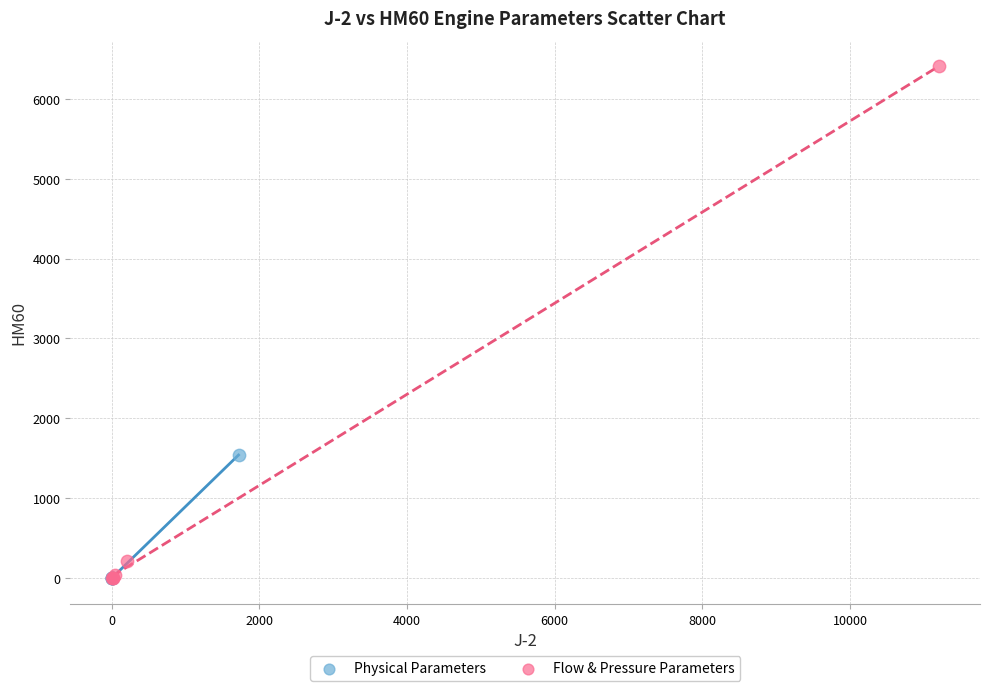

Which series has the largest Y range (max minus min)?

Flow & Pressure Parameters